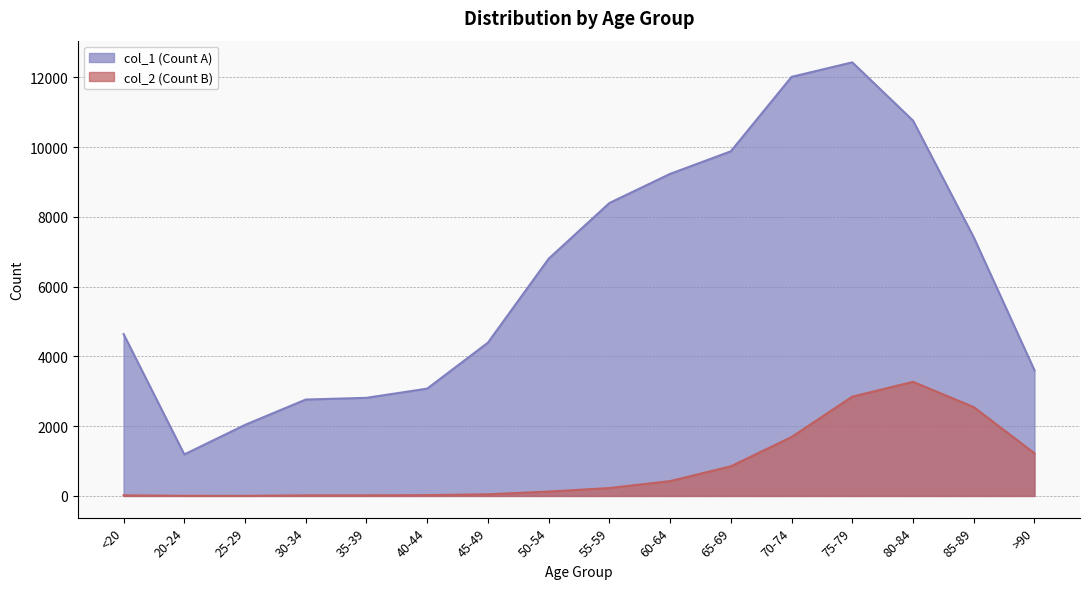

Is it true that col_1 (Count A) equals 3167 at 60-64?

False